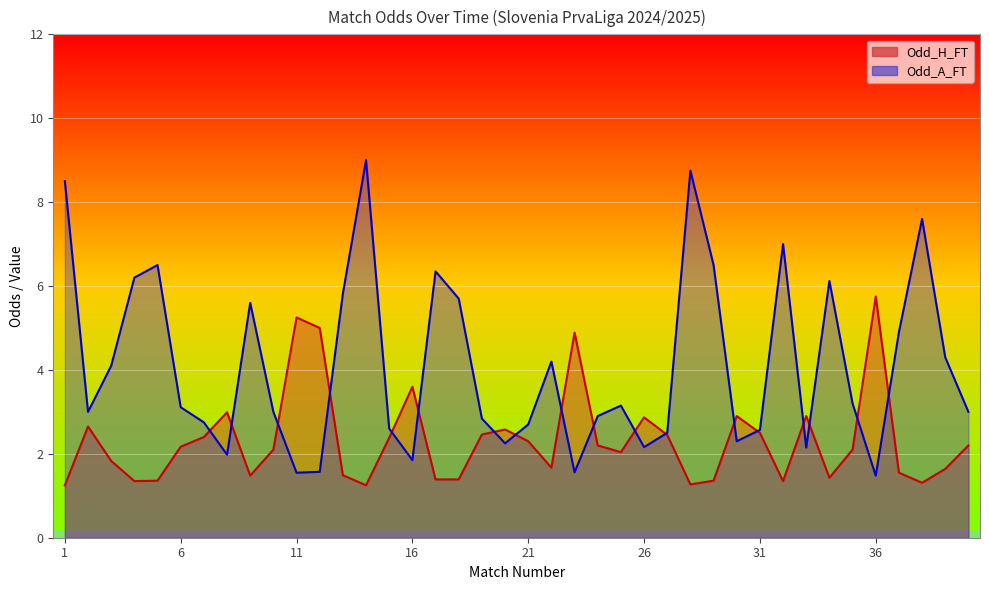

Which series has the widest spread of values?

Odd_A_FT